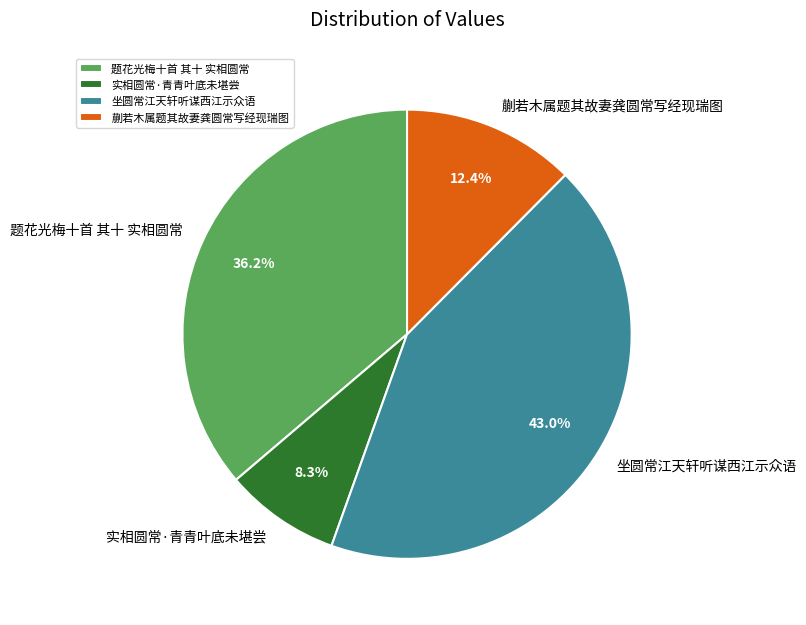

What is the ratio of the value at 实相圆常·青青叶底未堪尝 to the value at 蒯若木属题其故妻龚圆常写经现瑞图?

0.7